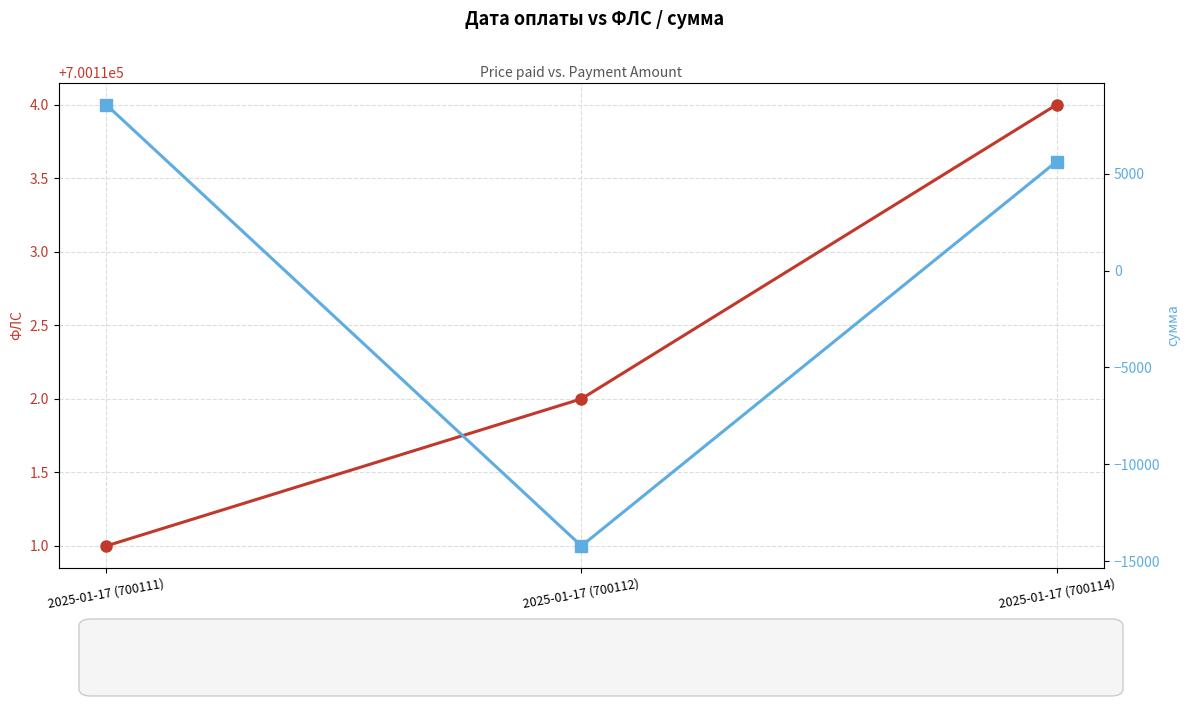

What is the sum of the сумма values at 2025-01-17 (700111) and 2025-01-17 (700112)?

-5639.9